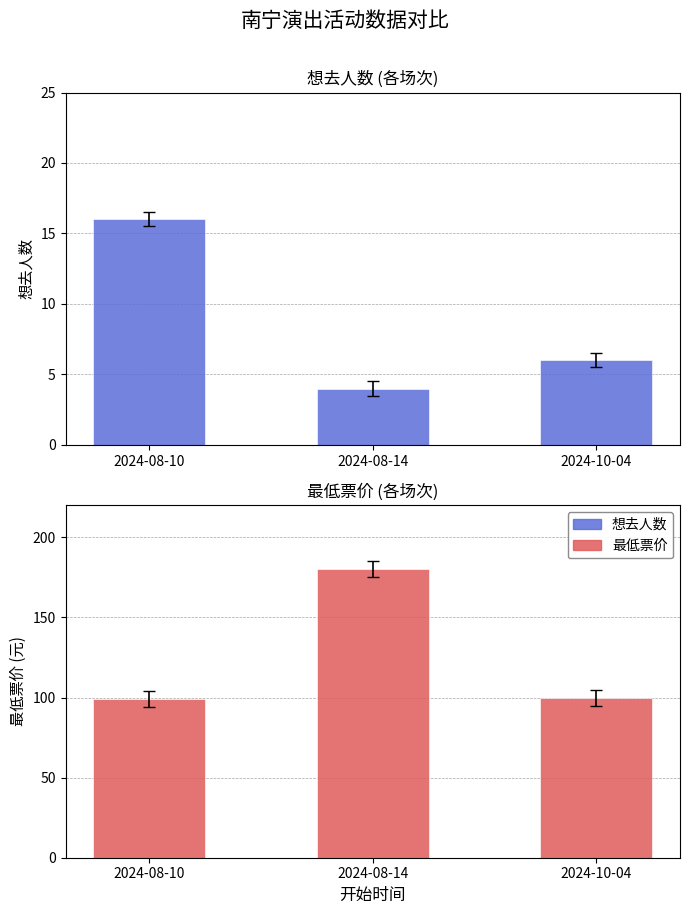

Rank the series by their average value, from highest to lowest.

最低票价, 想去人数